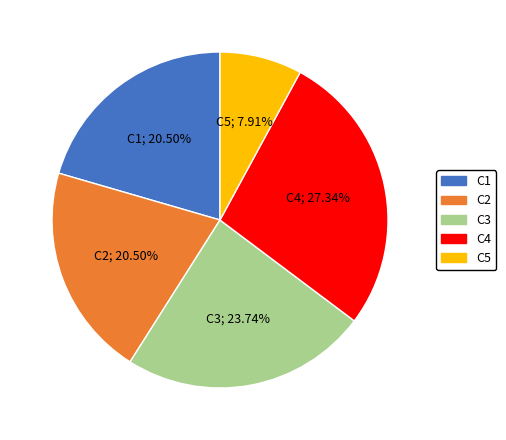

Is it true that C4 is 27% of the pie?

True